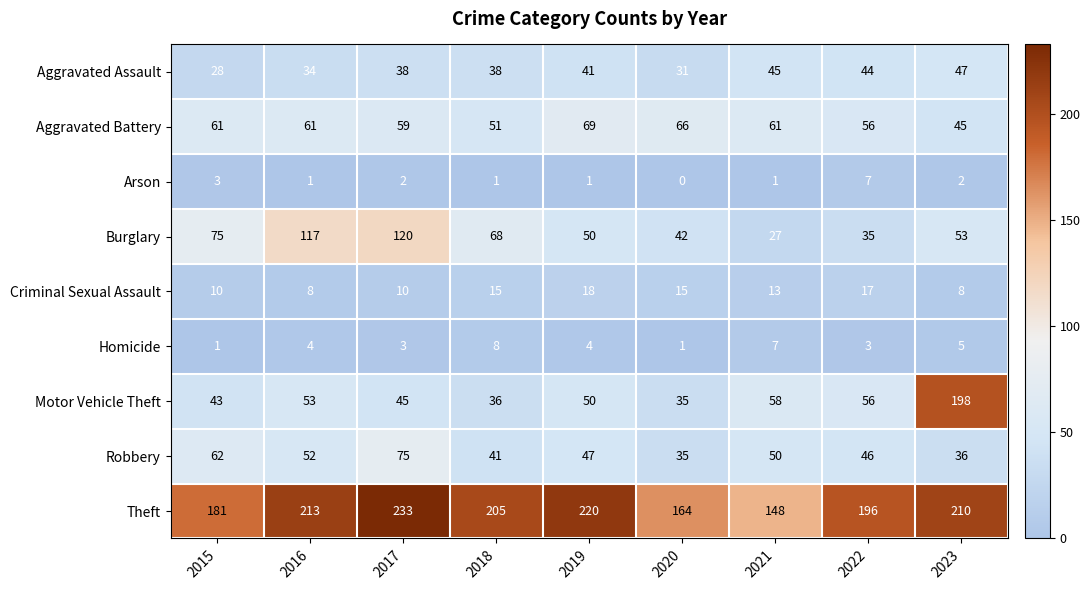

What is the difference between the Criminal Sexual Assault values at 2020 and 2016?

7